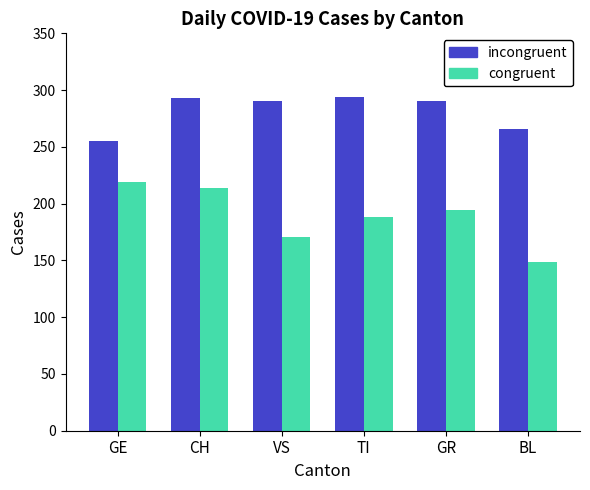

At which label does incongruent reach its minimum?

GE